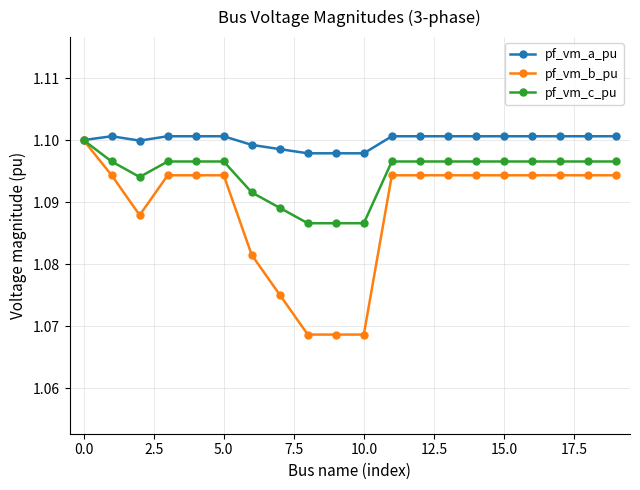

Does the chart display data point markers on the line(s)?

Yes